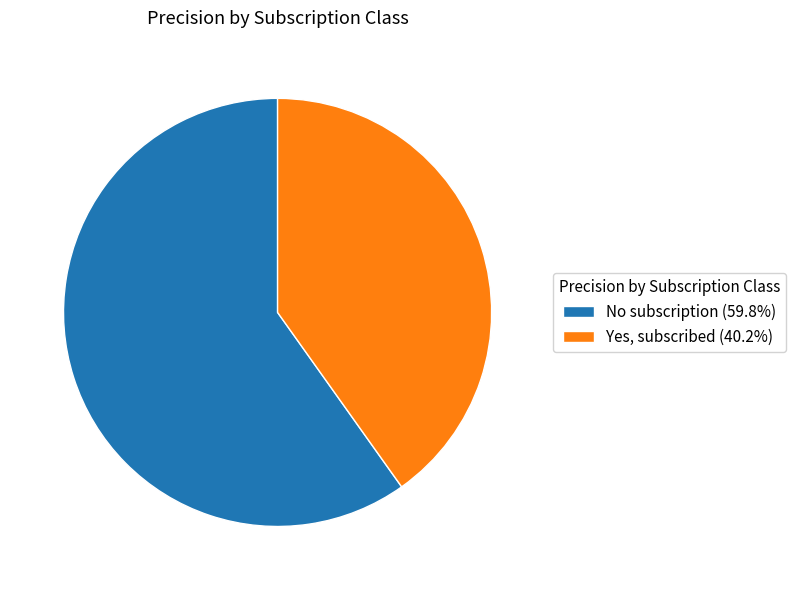

Is it true that Yes, subscribed is 34% of the pie?

False